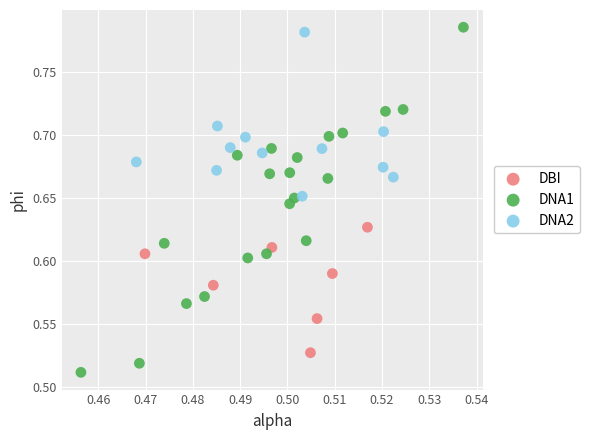

Which series has the widest spread of Y values?

DNA1